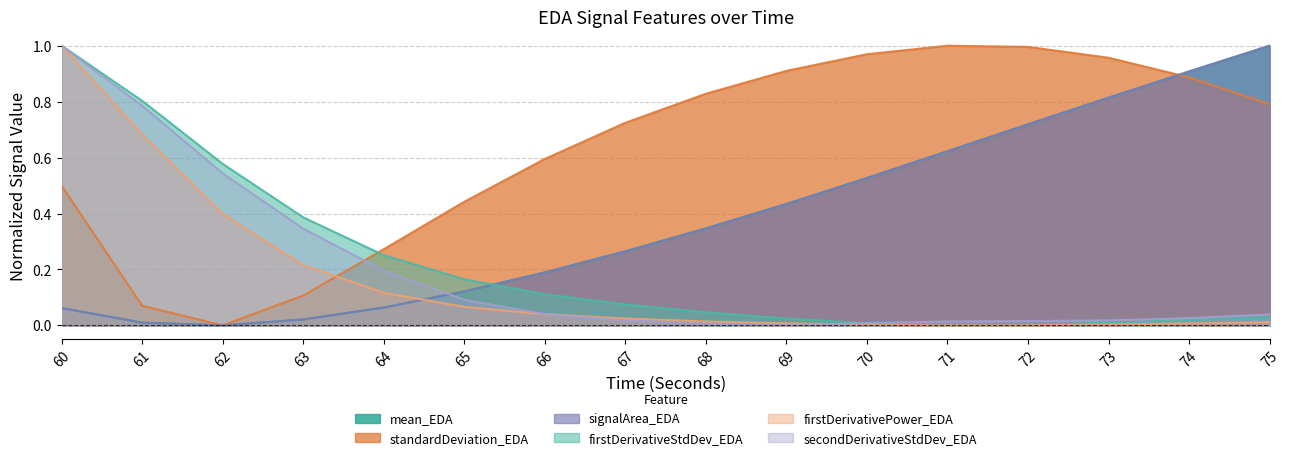

Which has a higher value, 72 or 69?

72